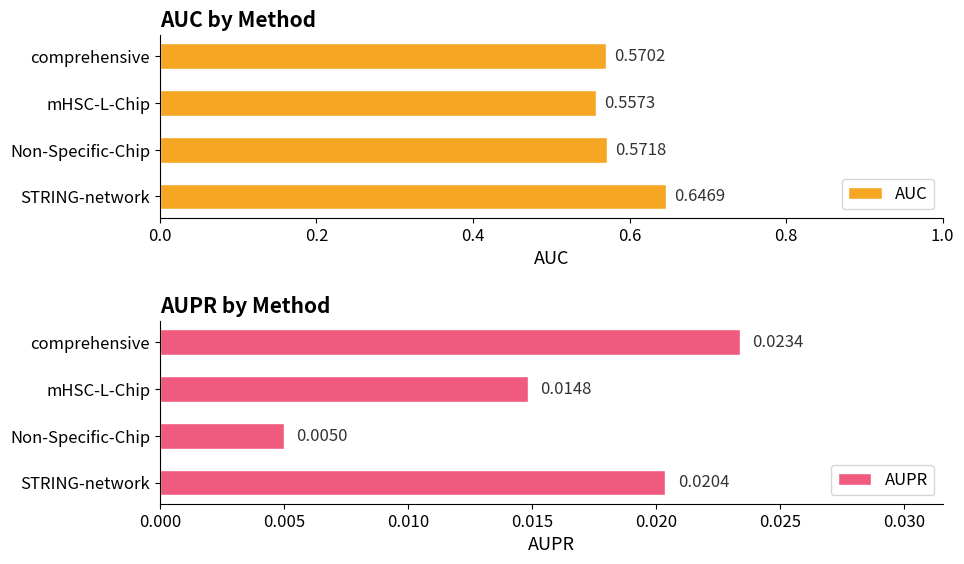

Which category has the lowest value in the AUPR series?

Non-Specific-Chip